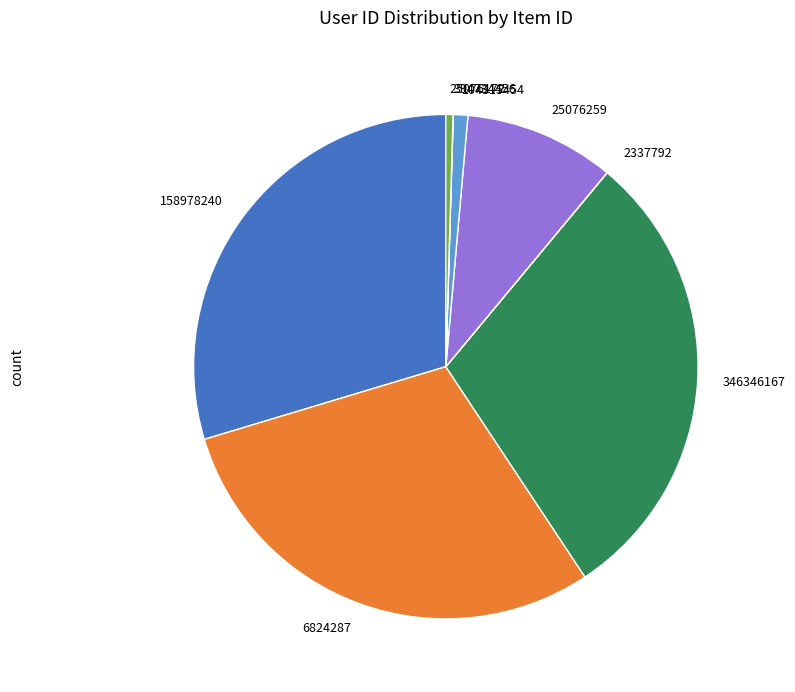

Which has a higher value, 104315454 or 346346167?

346346167